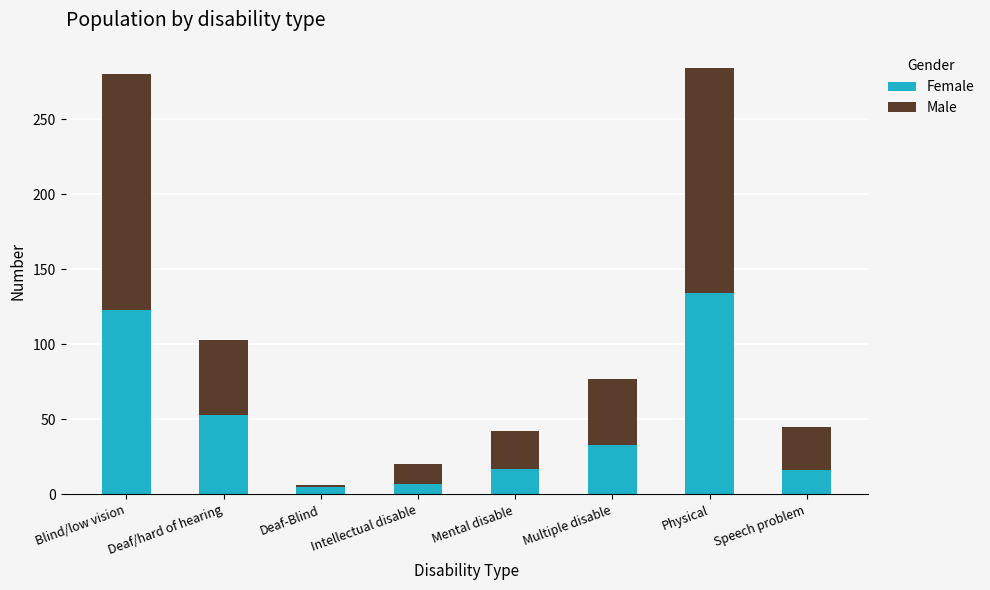

What is the total value across all series at Blind/low vision?

280